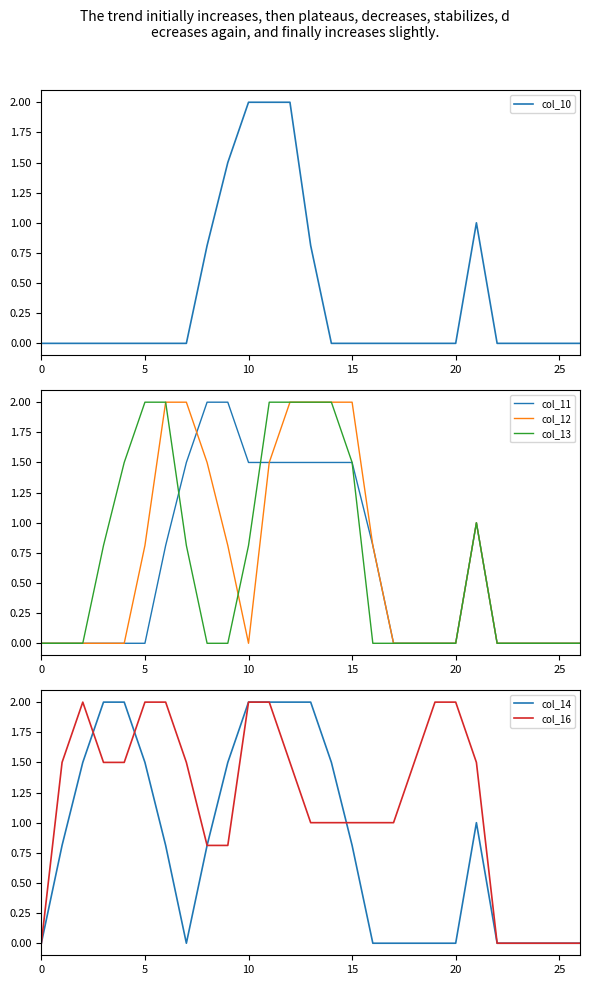

At how many categories does at least one series exceed 1?

19